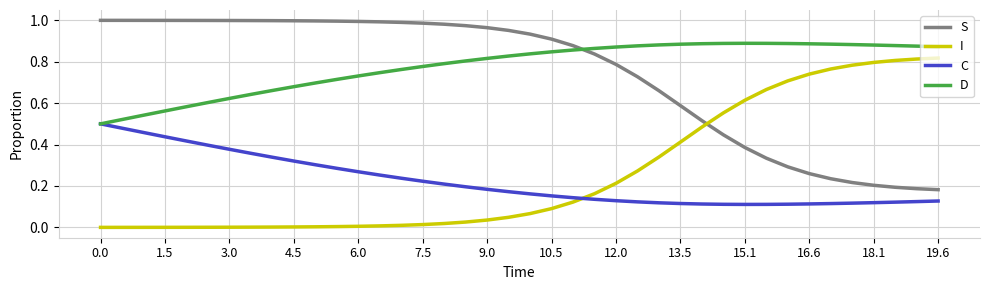

True or false: C and I intersect in this chart.

True